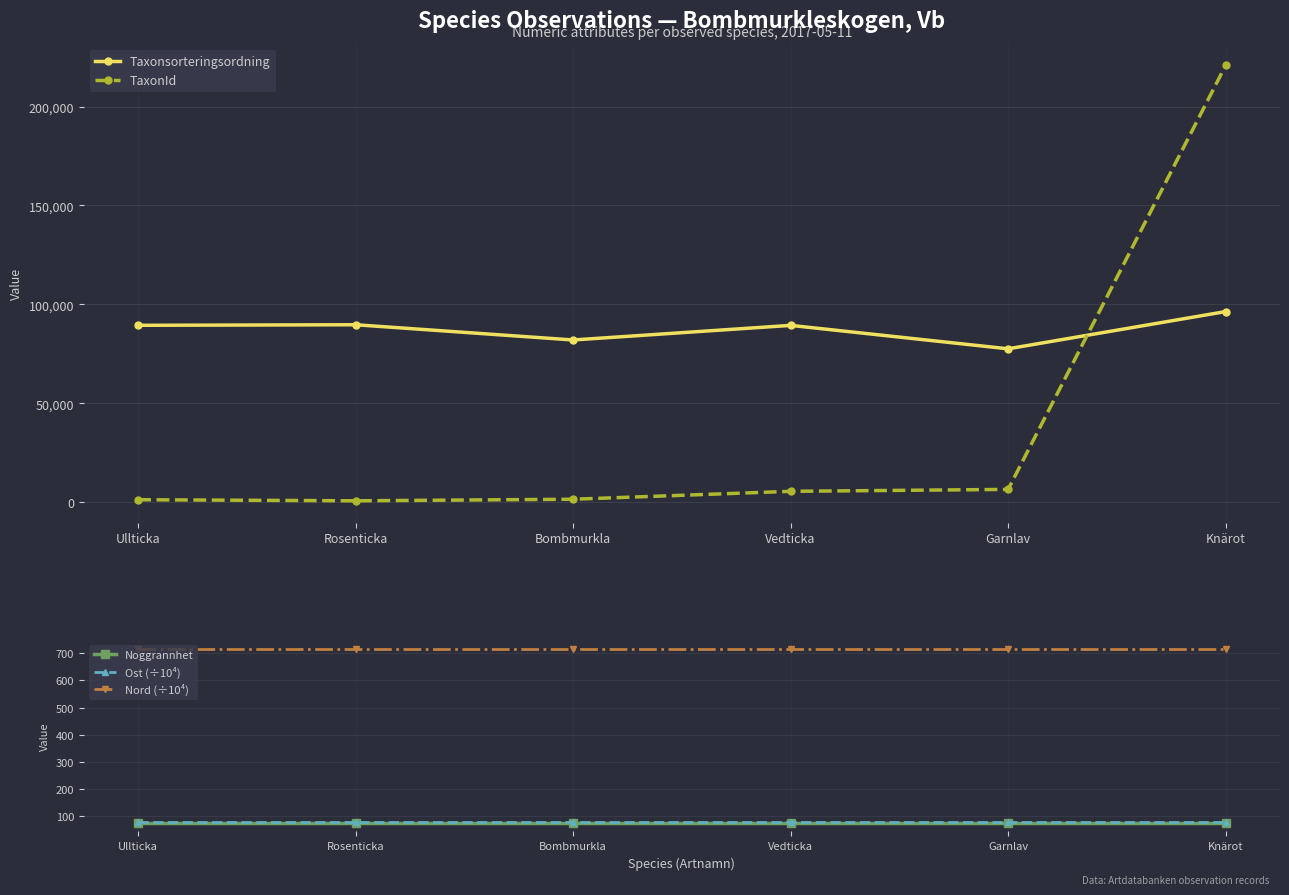

What is the difference between the TaxonId values at Rosenticka and Ullticka?

544